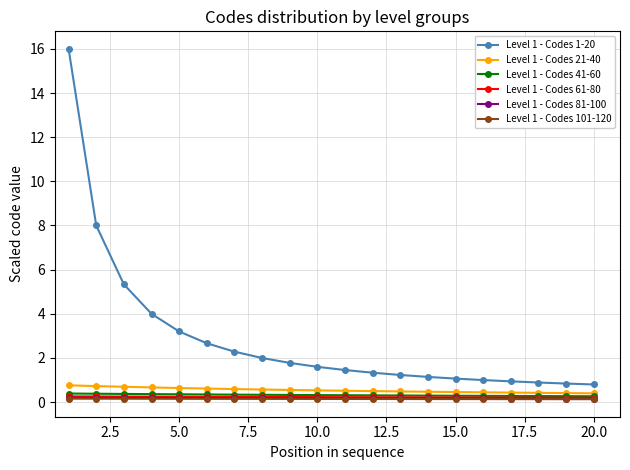

Which series has the widest spread of values?

Level 1 - Codes 1-20